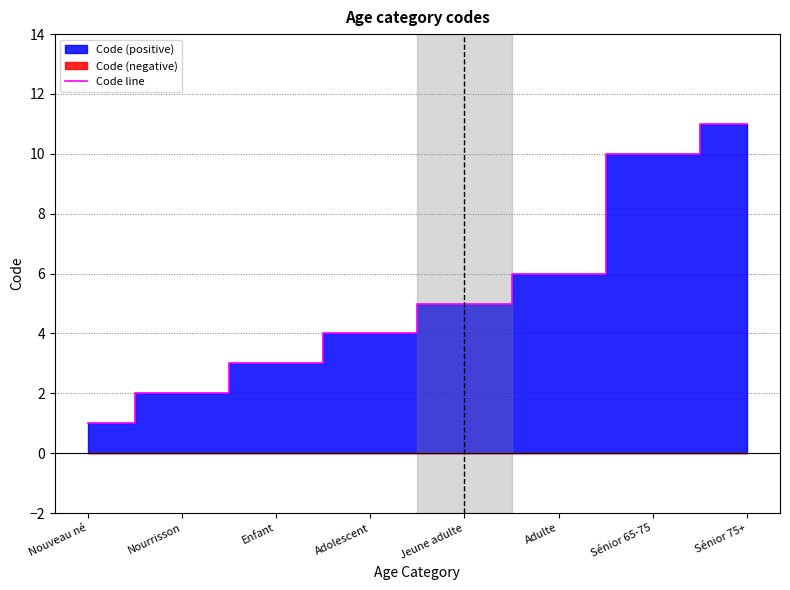

What is the greatest value displayed?

11